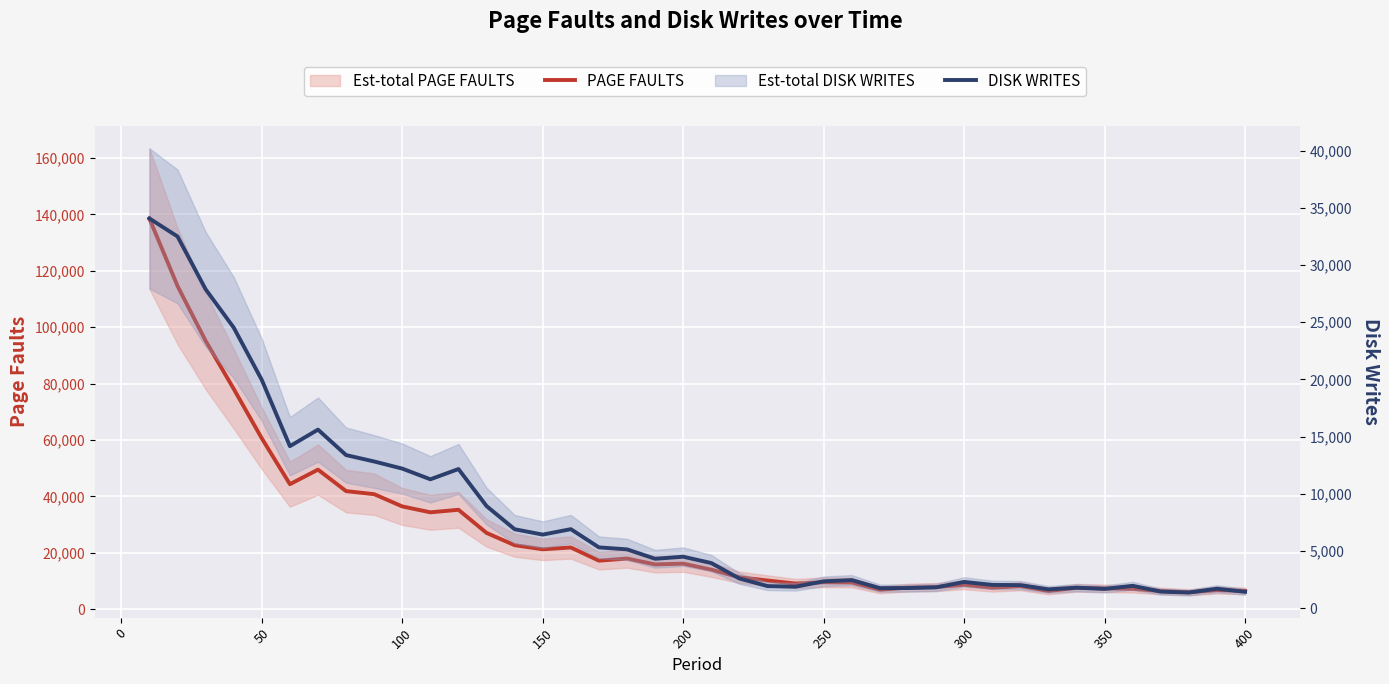

Which series has the largest total across all categories?

PAGE FAULTS